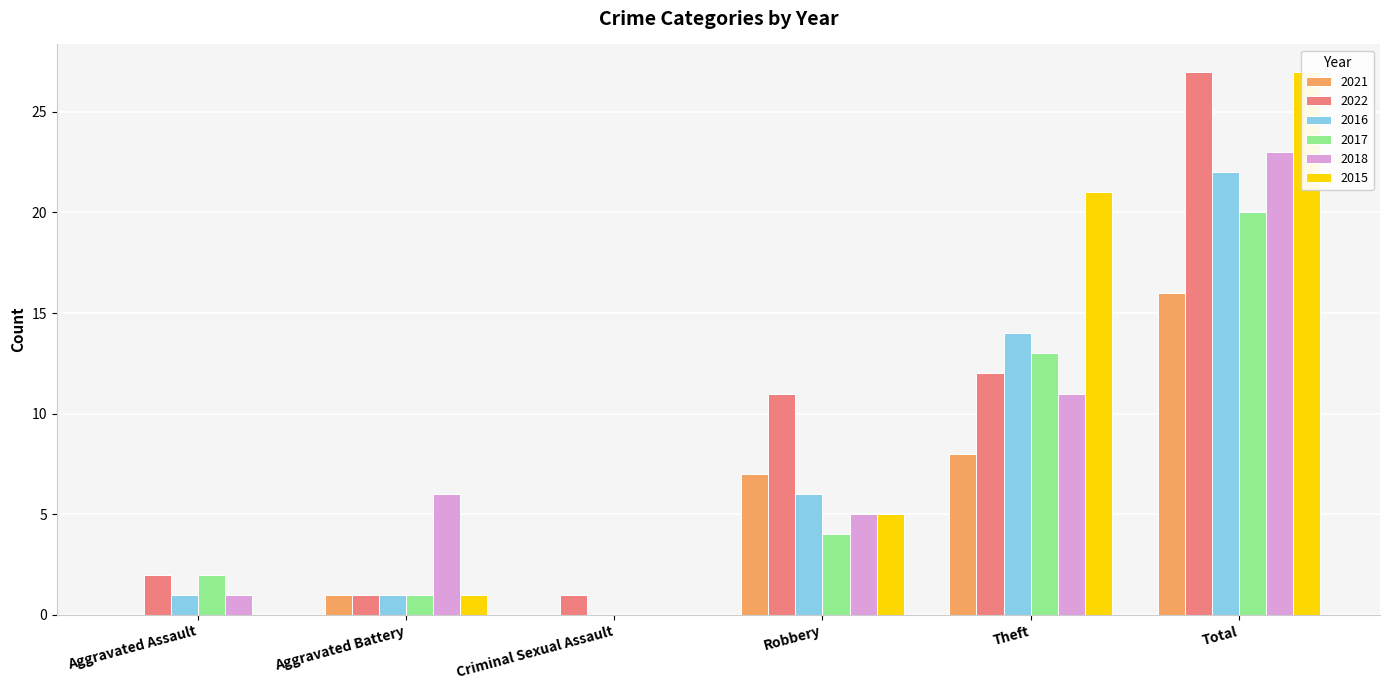

What is the label of the 5th bar from the left?

Theft